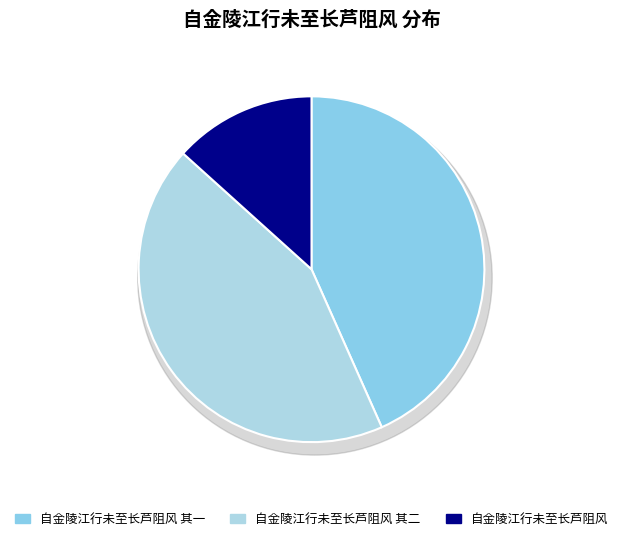

Is it true that 自金陵江行未至长芦阻风 is 13% of the pie?

True